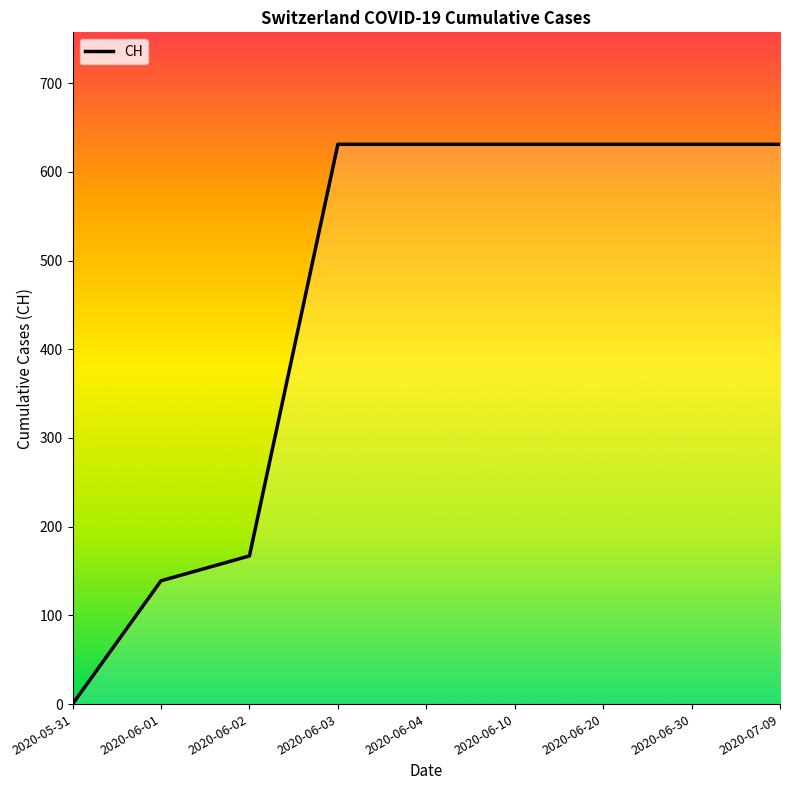

Rank the categories by value from highest to lowest.

2020-06-03, 2020-06-04, 2020-06-10, 2020-06-20, 2020-06-30, 2020-07-09, 2020-06-02, 2020-06-01, 2020-05-31